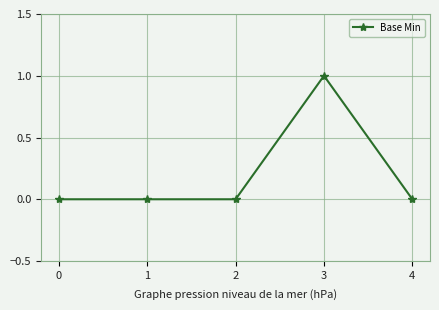

Count the number of data series in this chart.

1